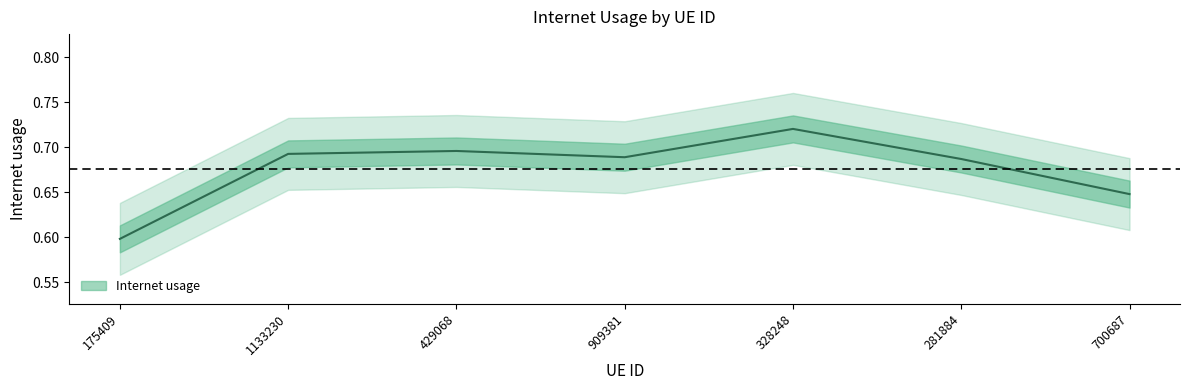

How many values are between 0 and 1?

7